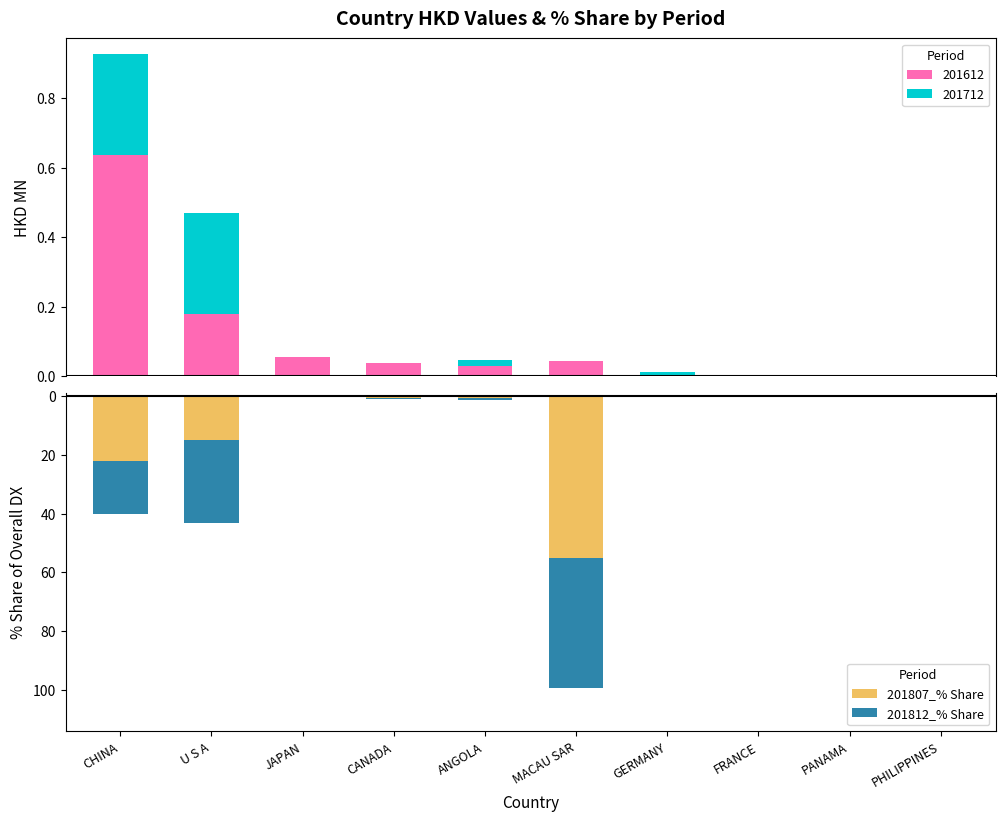

What value does the 201807_% Share series have at CANADA?

-0.5